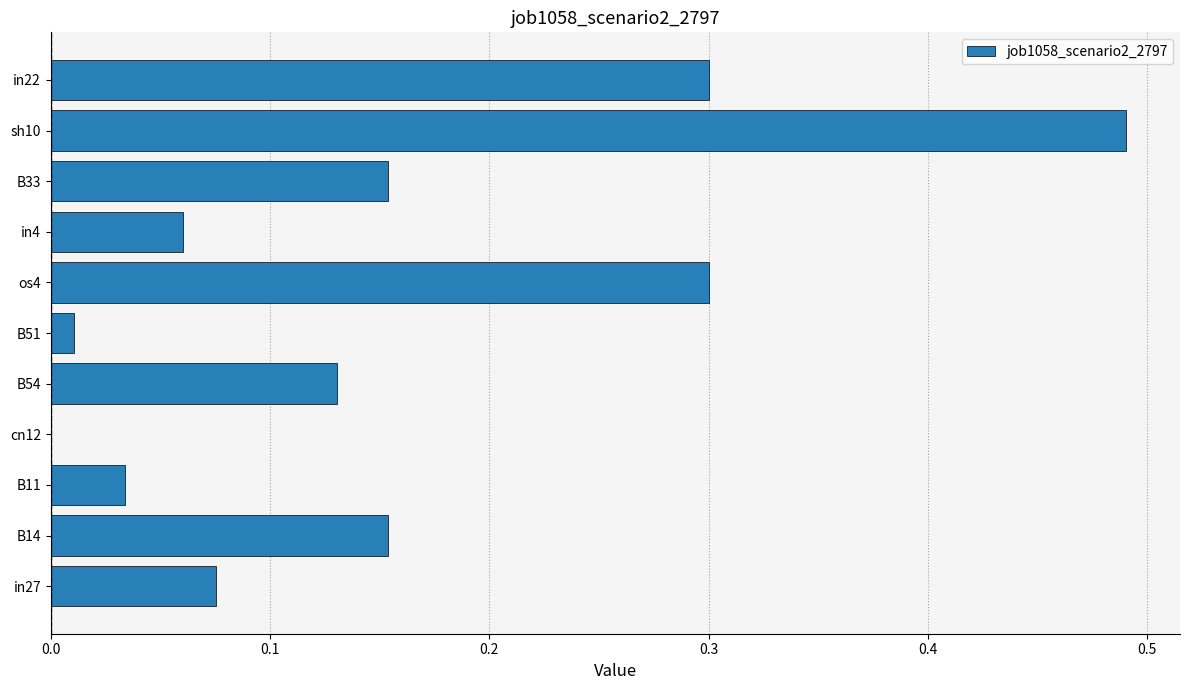

Count the number of categories in the chart.

11